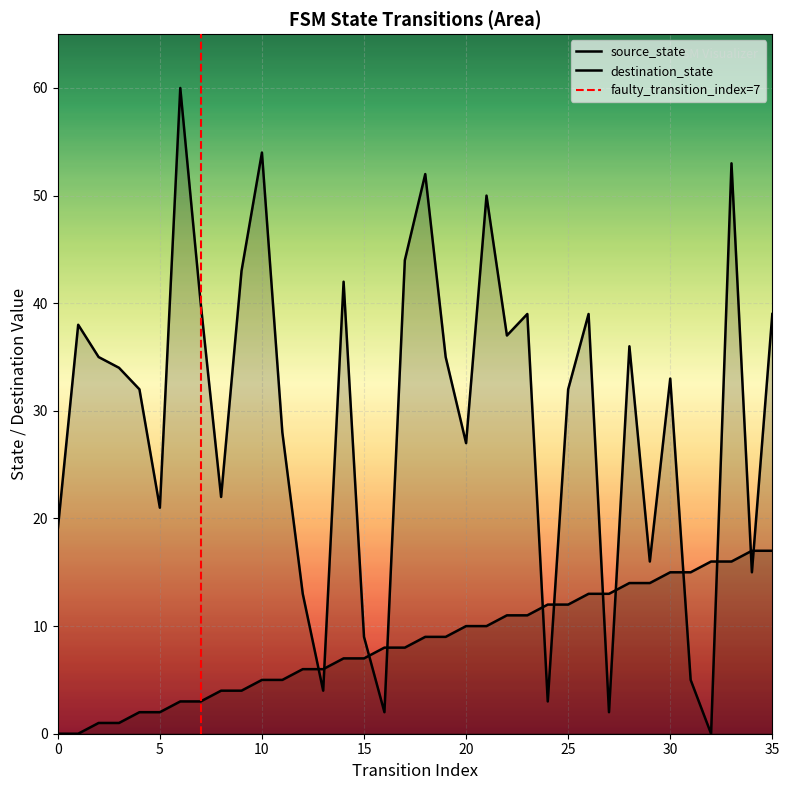

Does the chart display data point markers on the line(s)?

No